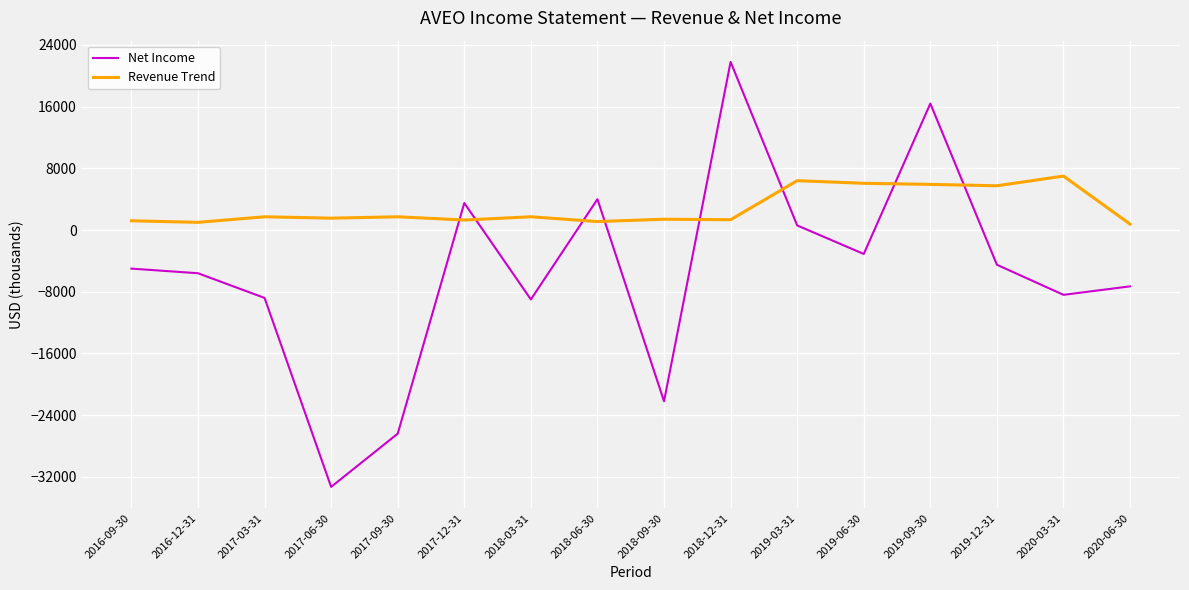

Which label corresponds to the smallest value in the chart?

2017-06-30